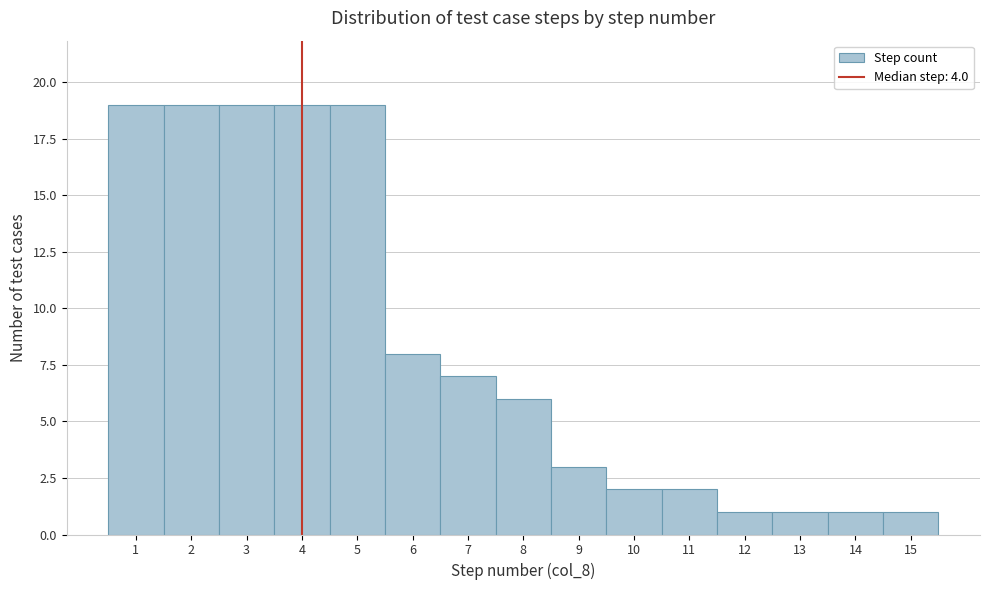

Reading left to right, transcribe this chart: for each bar, give the range it covers on the x-axis and its height. The values are not printed on the chart, so give them approximately, as read against the axis.

0.5 to 1.5: 19
1.5 to 2.5: 19
2.5 to 3.5: 19
3.5 to 4.5: 19
4.5 to 5.5: 19
5.5 to 6.5: 8
6.5 to 7.5: 7
7.5 to 8.5: 6
8.5 to 9.5: 3
9.5 to 10.5: 2
10.5 to 11.5: 2
11.5 to 12.5: 1
12.5 to 13.5: 1
13.5 to 14.5: 1
14.5 to 15.5: 1